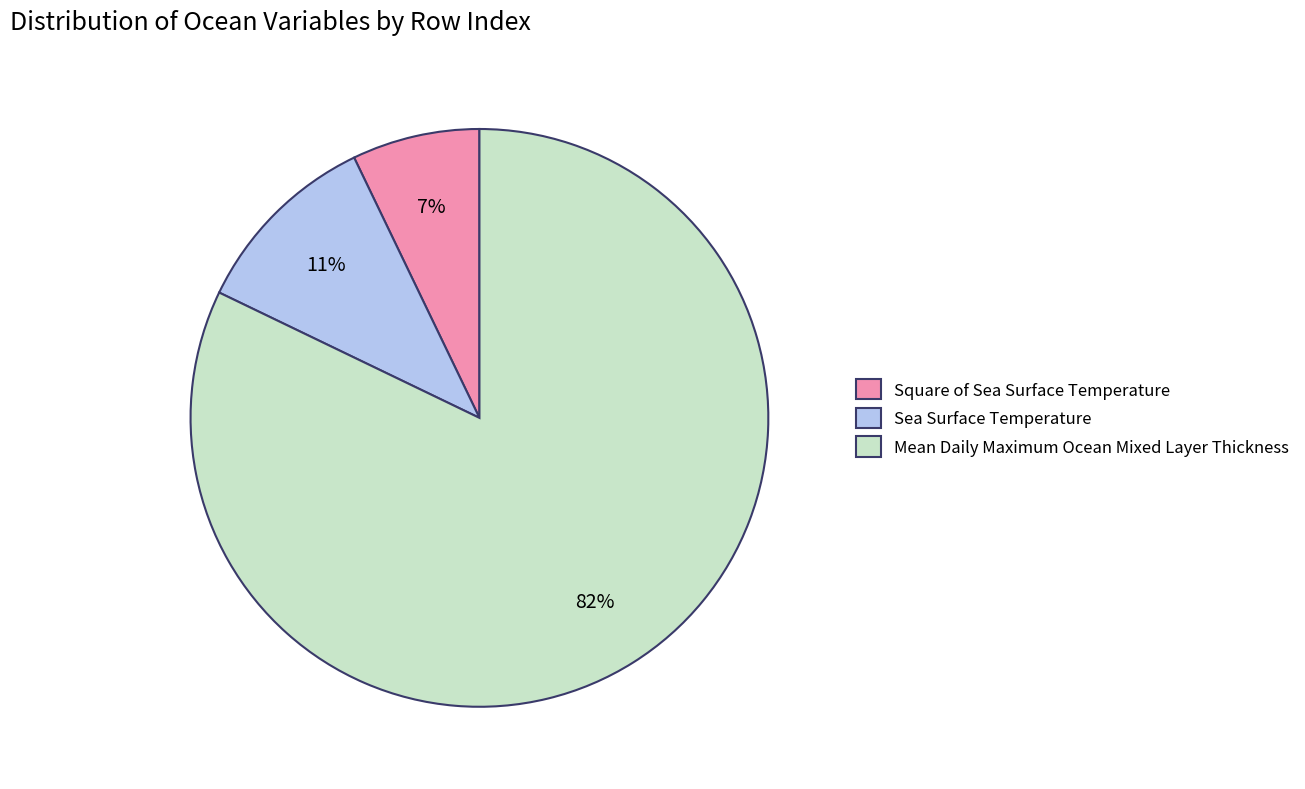

To the nearest percent, what is the difference between the largest and smallest slice percentages?

75%